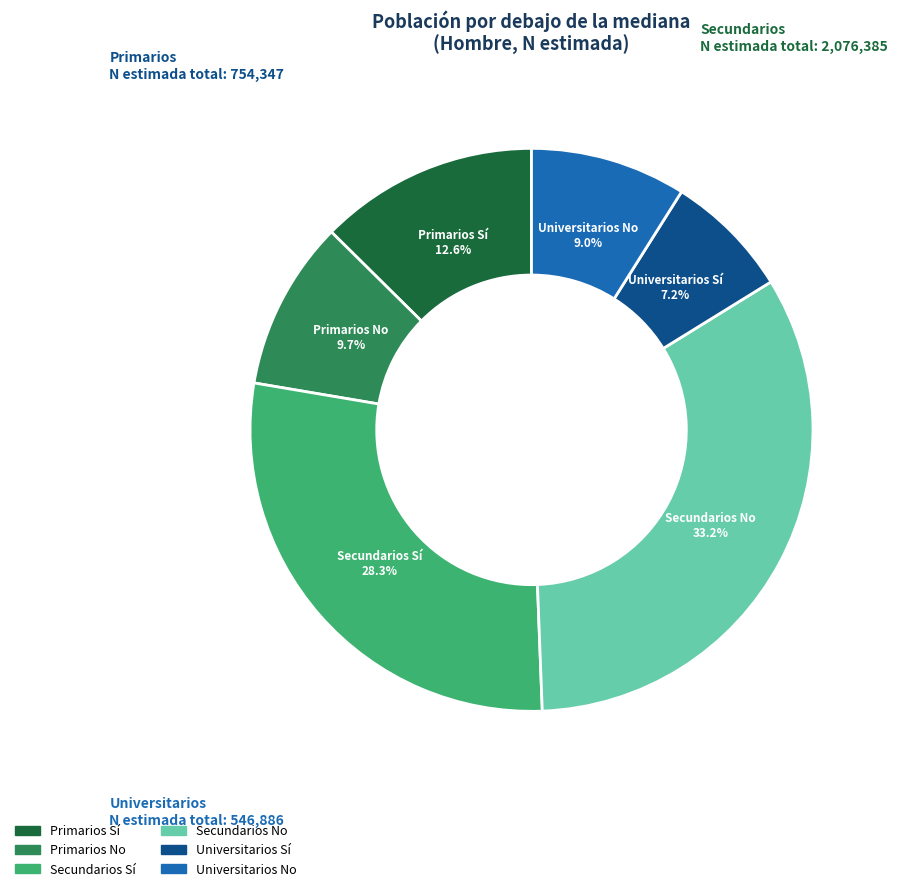

Count the number of slices in the pie.

6